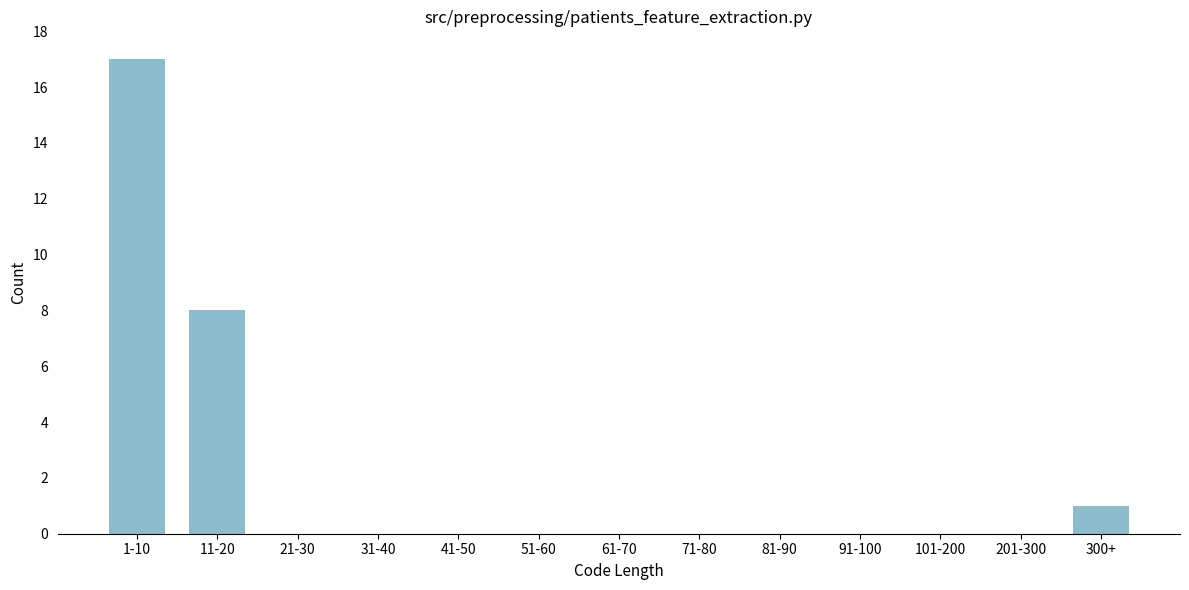

Reading left to right, extract all data points from this chart.

1-10=17	11-20=8	21-30=0	31-40=0	41-50=0	51-60=0	61-70=0	71-80=0	81-90=0	91-100=0	101-200=0	201-300=0	300+=1